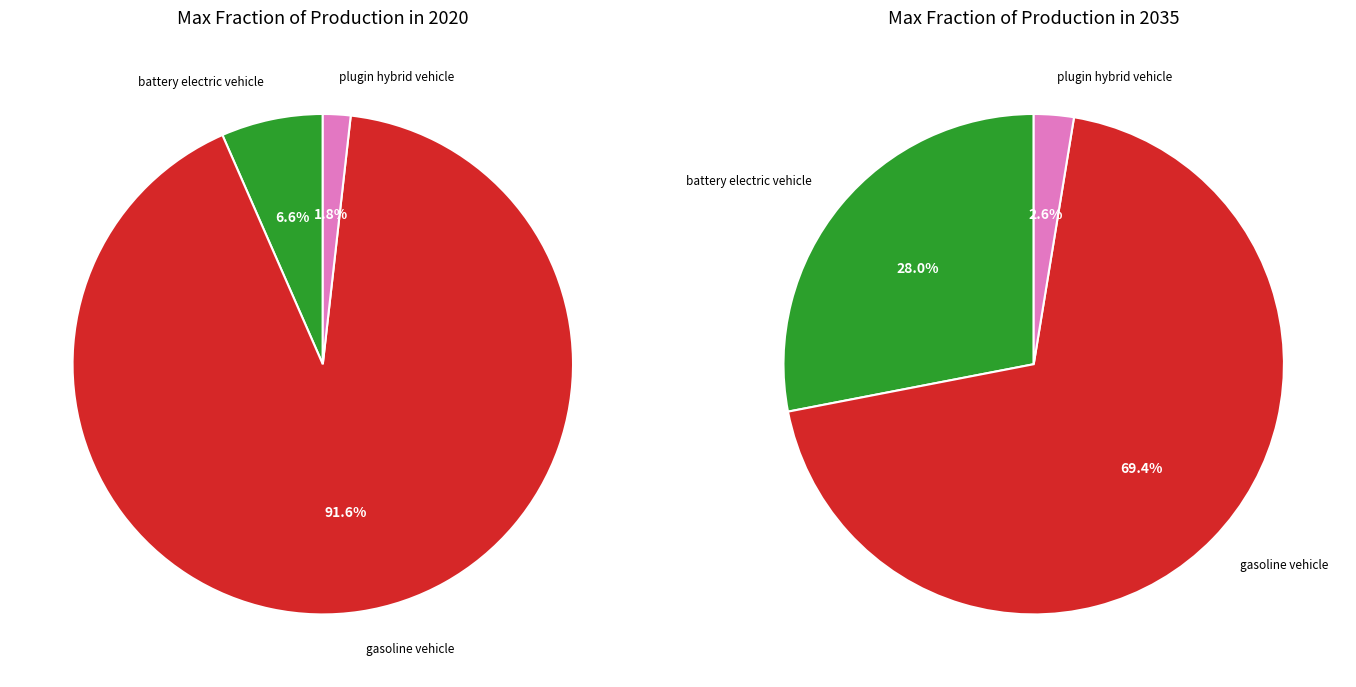

Which series has the largest range (max minus min)?

2020